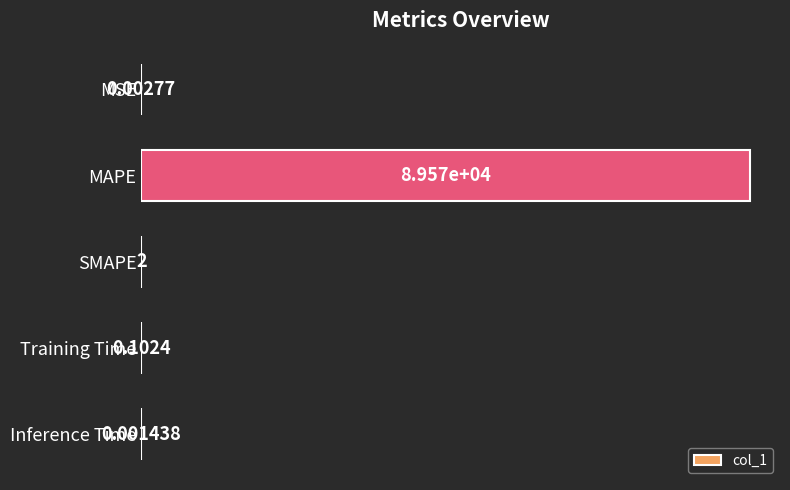

Which category has the highest value across all series?

MAPE